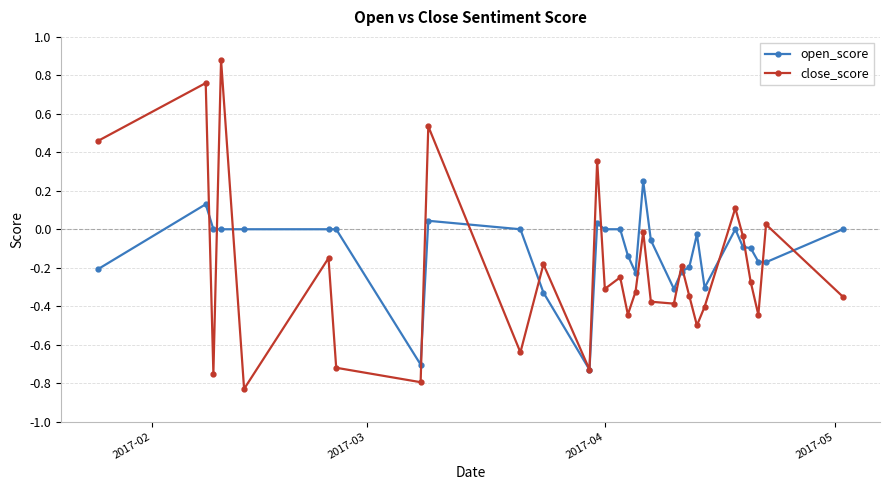

How many series are shown in this chart?

2